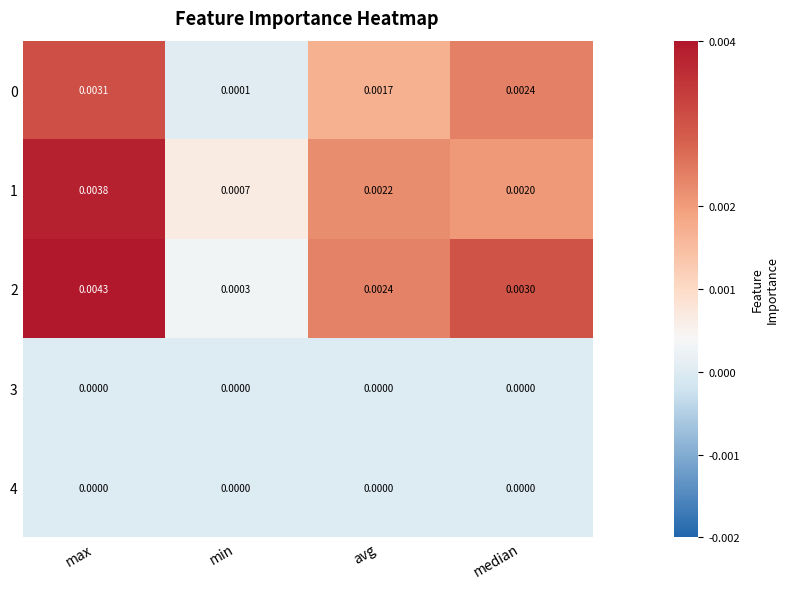

Count the number of categories in the chart.

4